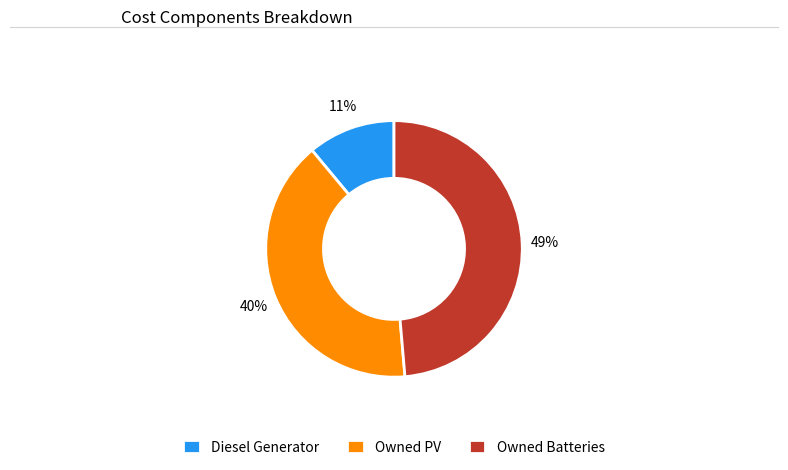

Is there any slice that represents more than half of the pie?

No